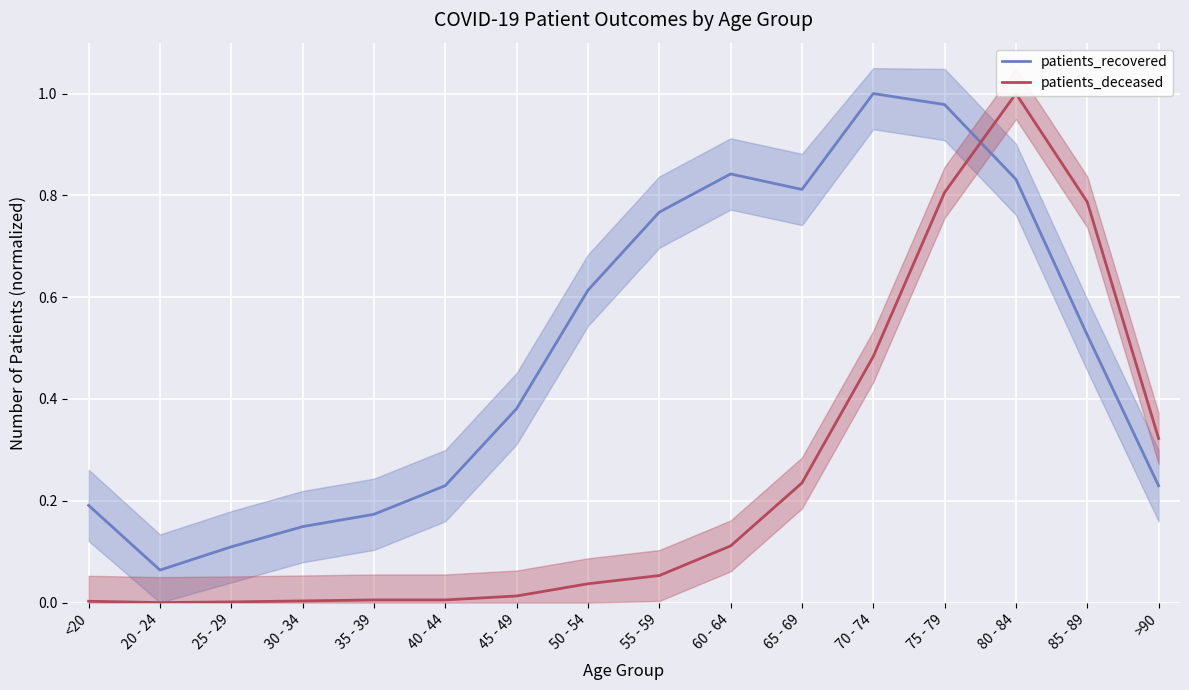

What position from the left is 50 - 54?

8